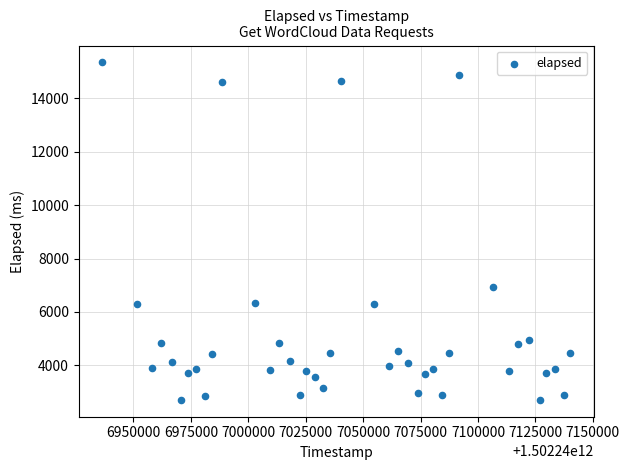

What is the range of Y values (max minus min)?

12628